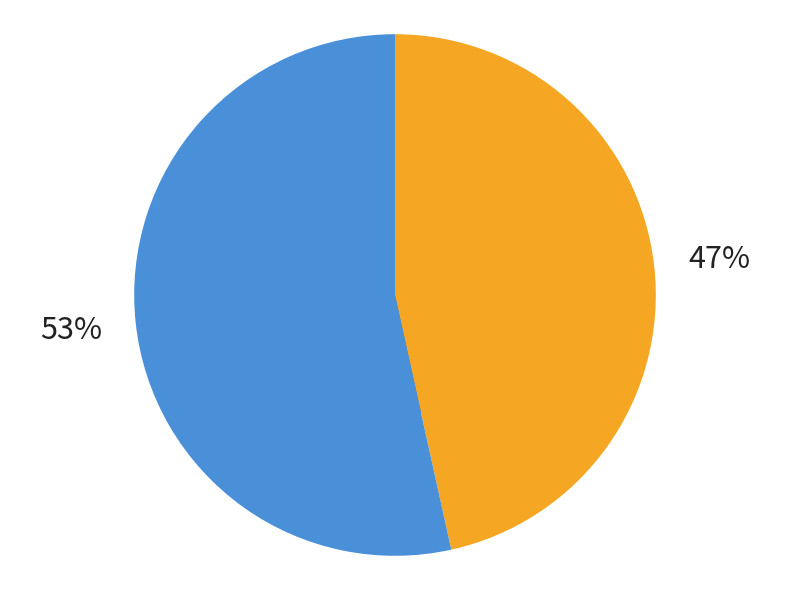

Combined, do 公馀出晋康亭小憩 and 离郓州至寿张南村舍中有姥八十馀出拜 account for over 50%?

Yes